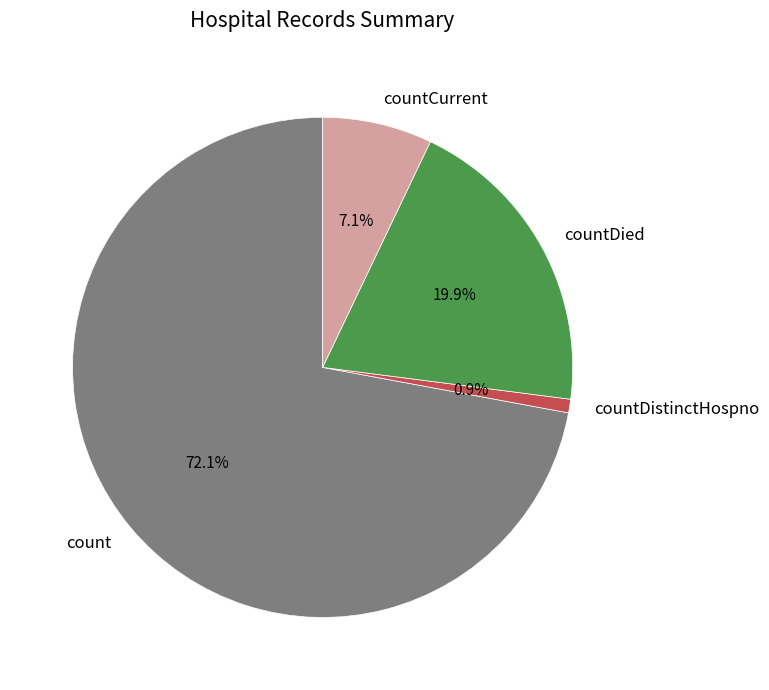

Between countCurrent and countDied, which is larger?

countDied